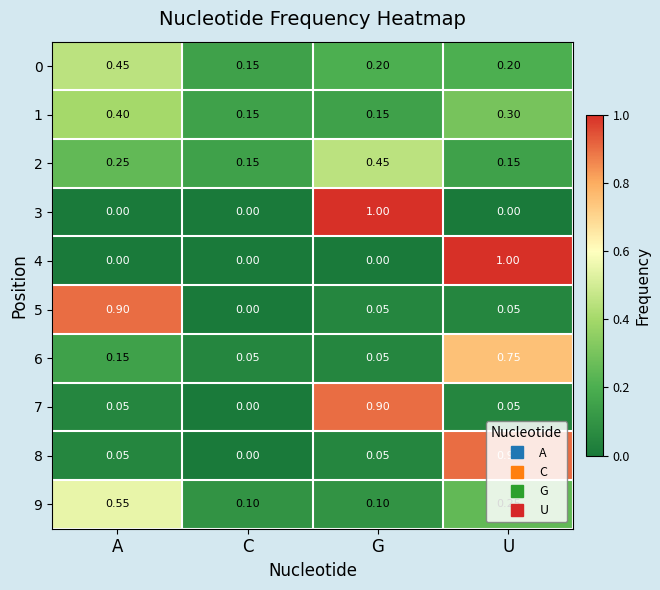

Is the value of 4 at G greater than the value of 9 at C?

No